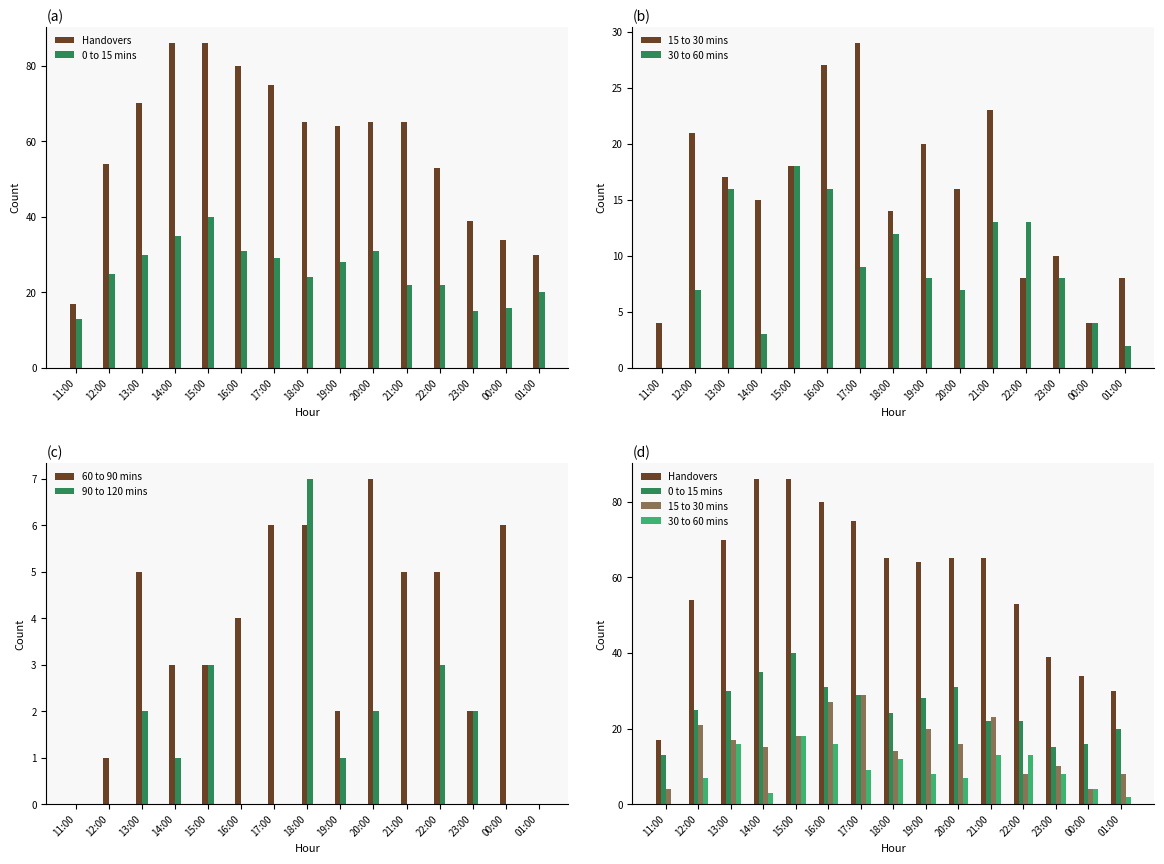

What are all the series names shown in the legend?

Handovers, 0 to 15 mins, 15 to 30 mins, 30 to 60 mins, 60 to 90 mins, 90 to 120 mins